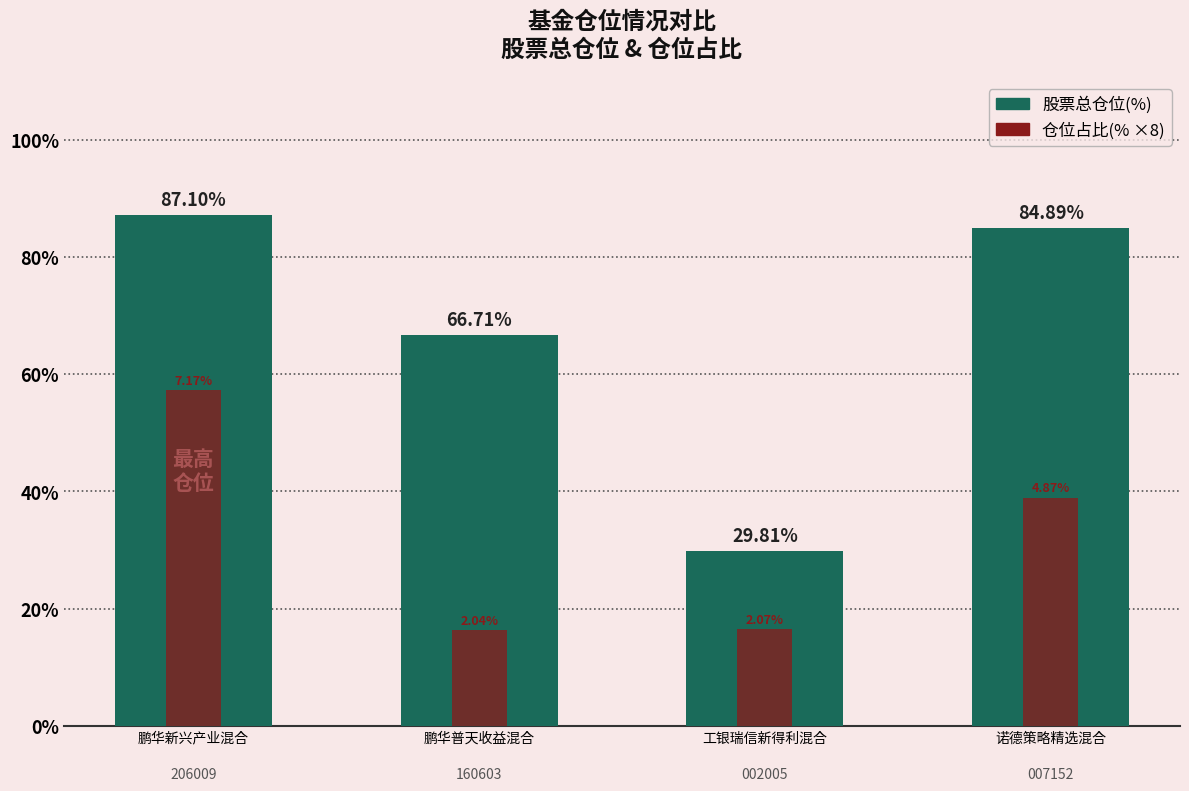

The value of 仓位占比(% ×8) at 鹏华普天收益混合 is 16.3. True or false?

True